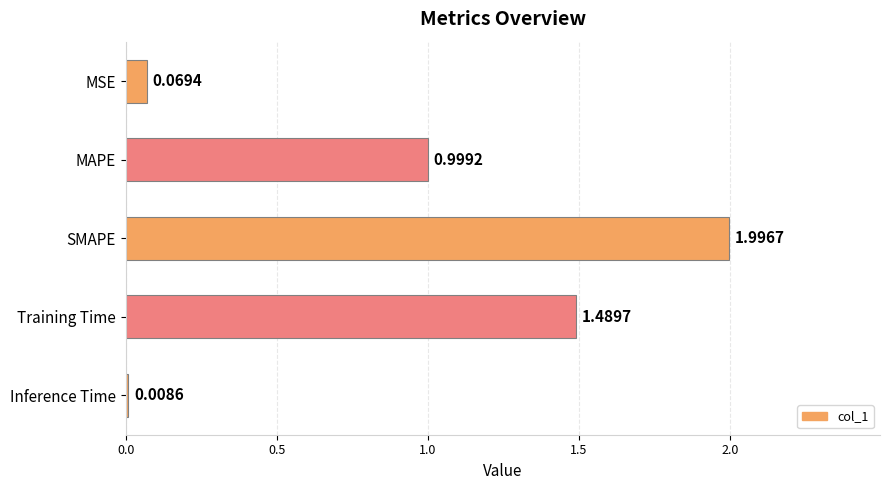

At which category does the chart reach its peak across all series?

SMAPE